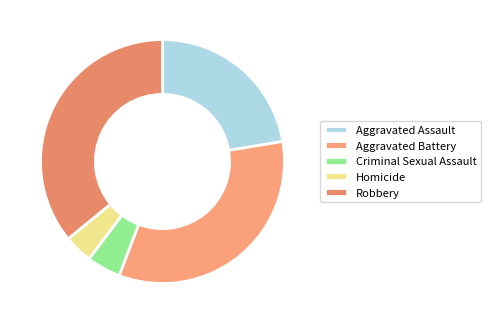

How many slices are in this pie chart?

5